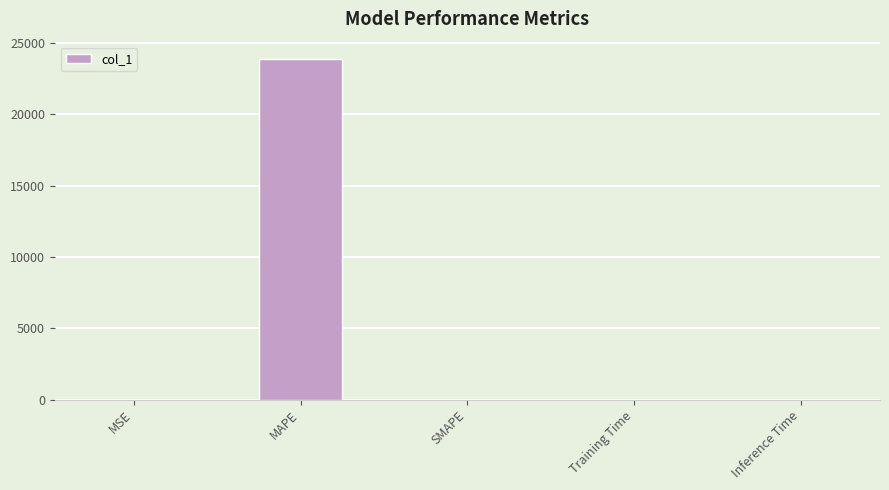

What is the sum of all values?

23893.4